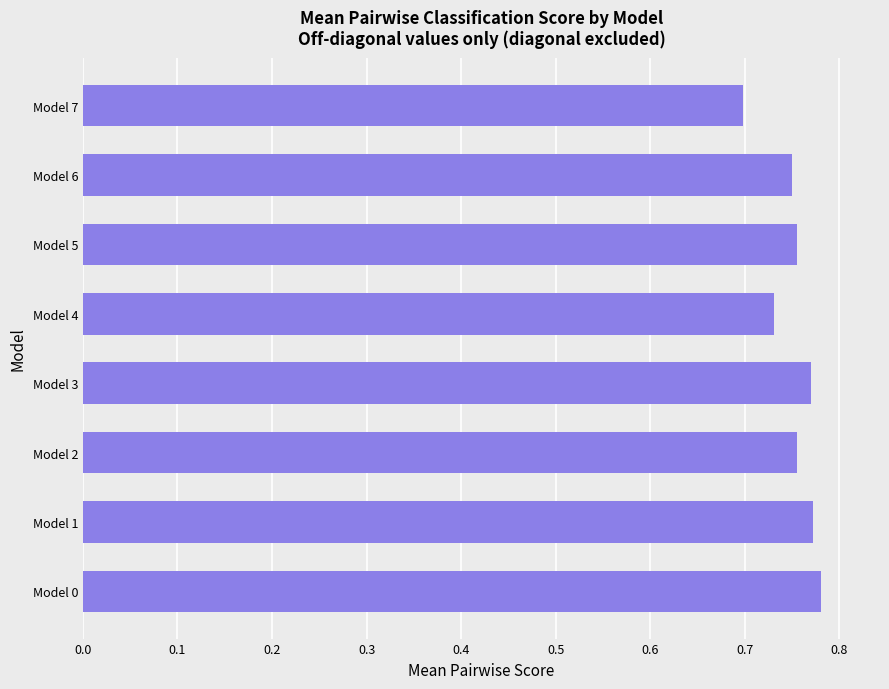

How many bars are there in total?

8